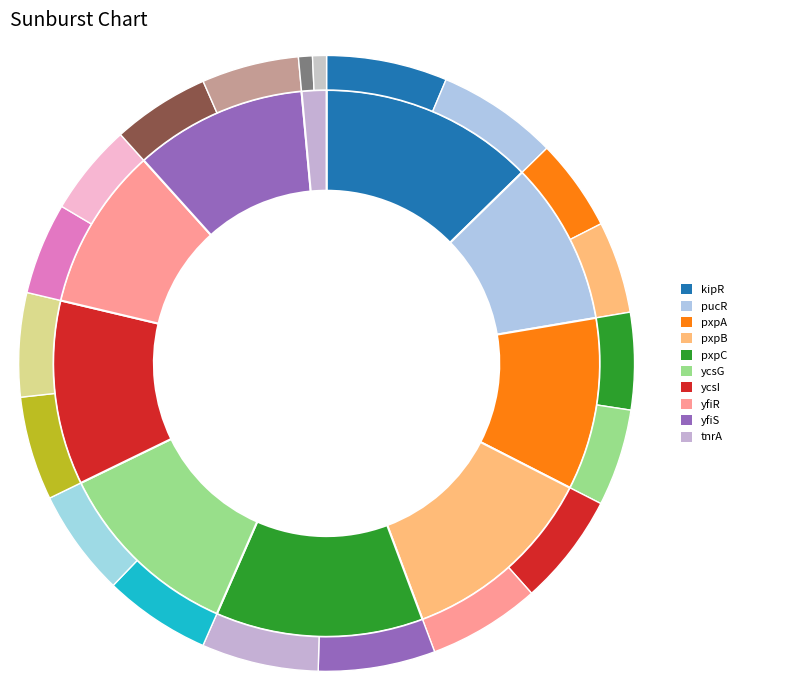

Is there a majority slice in this chart?

No